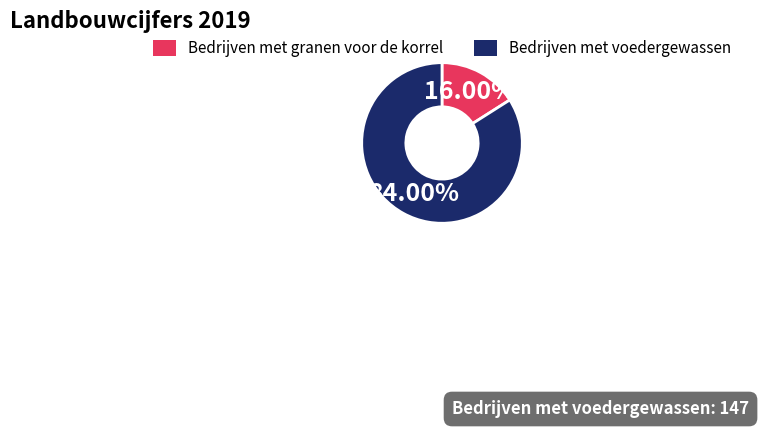

What is the largest slice in the pie chart?

Bedrijven met voedergewassen